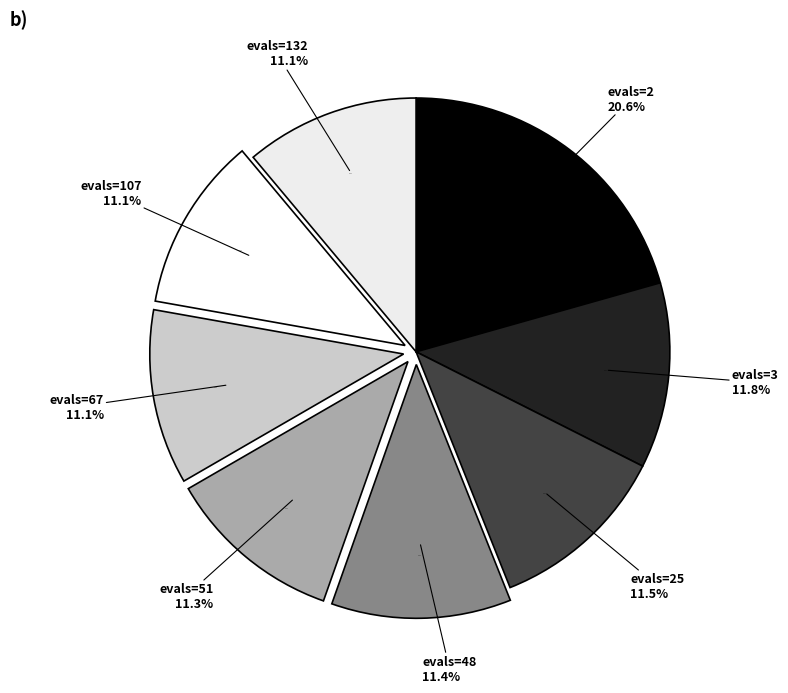

Rank the categories by value from highest to lowest.

evals=2, evals=3, evals=25, evals=48, evals=51, evals=67, evals=107, evals=132